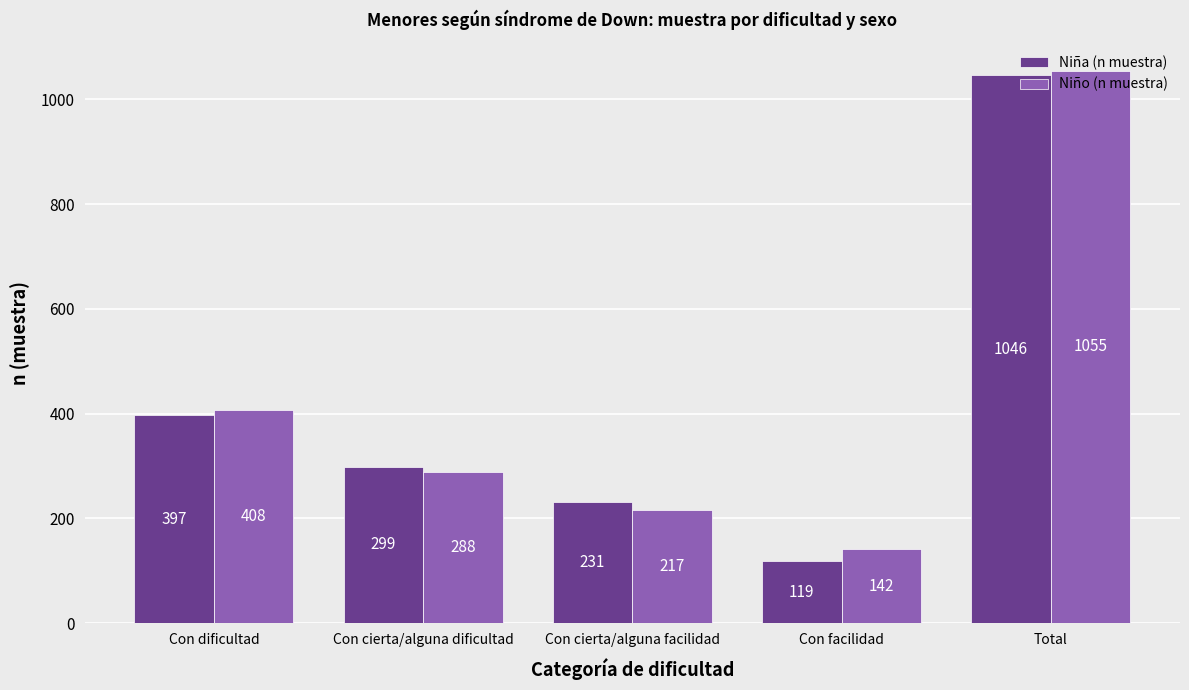

Are the bars grouped side by side (vs. stacked)?

Yes